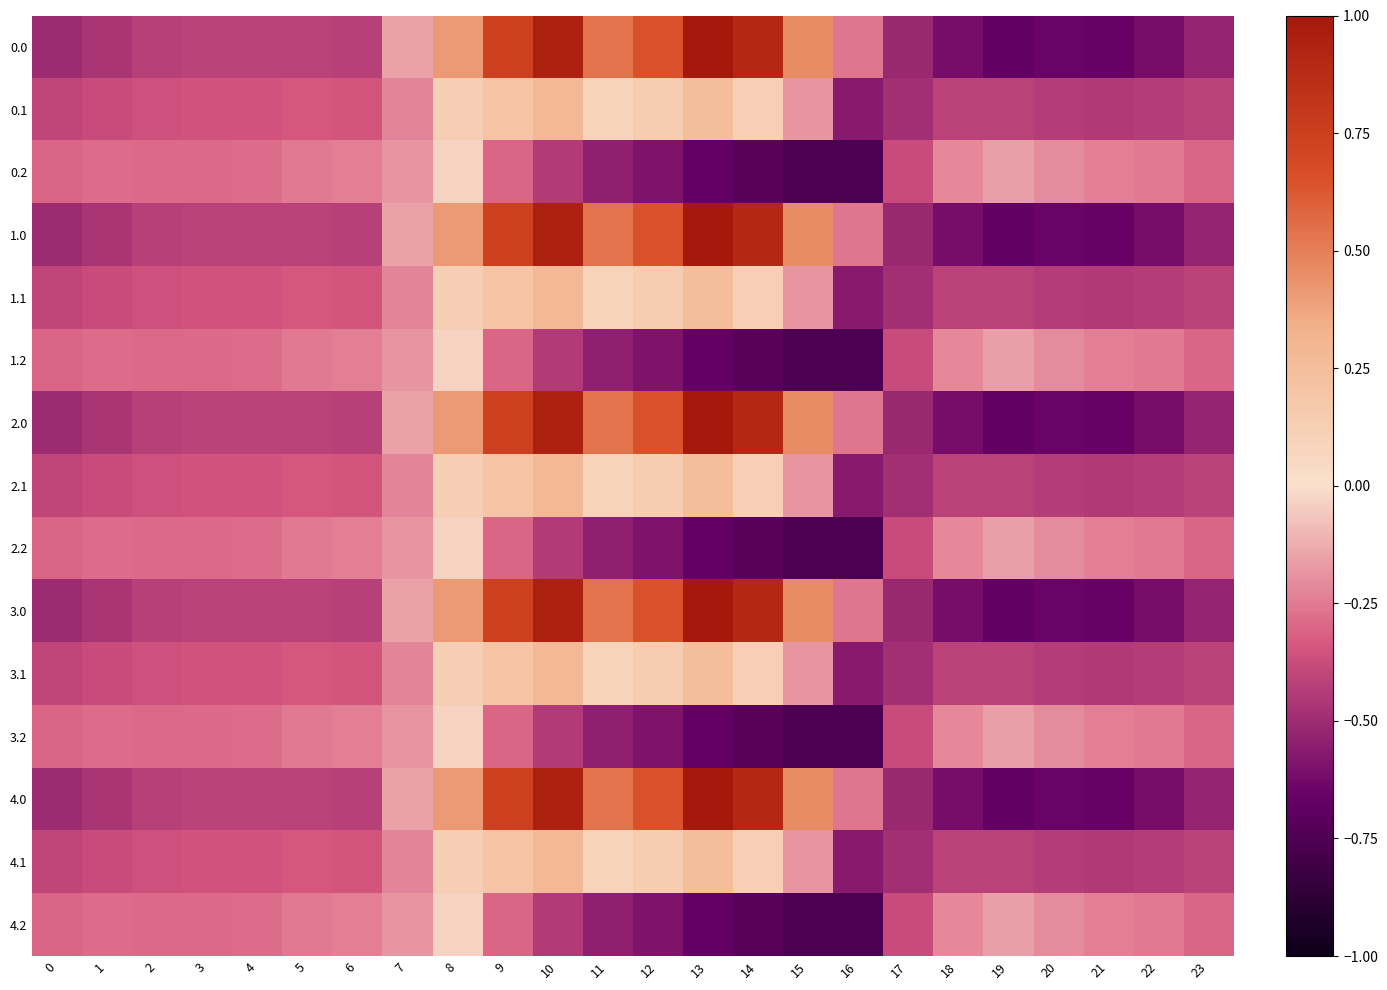

At which category is the sum across all series the highest?

10